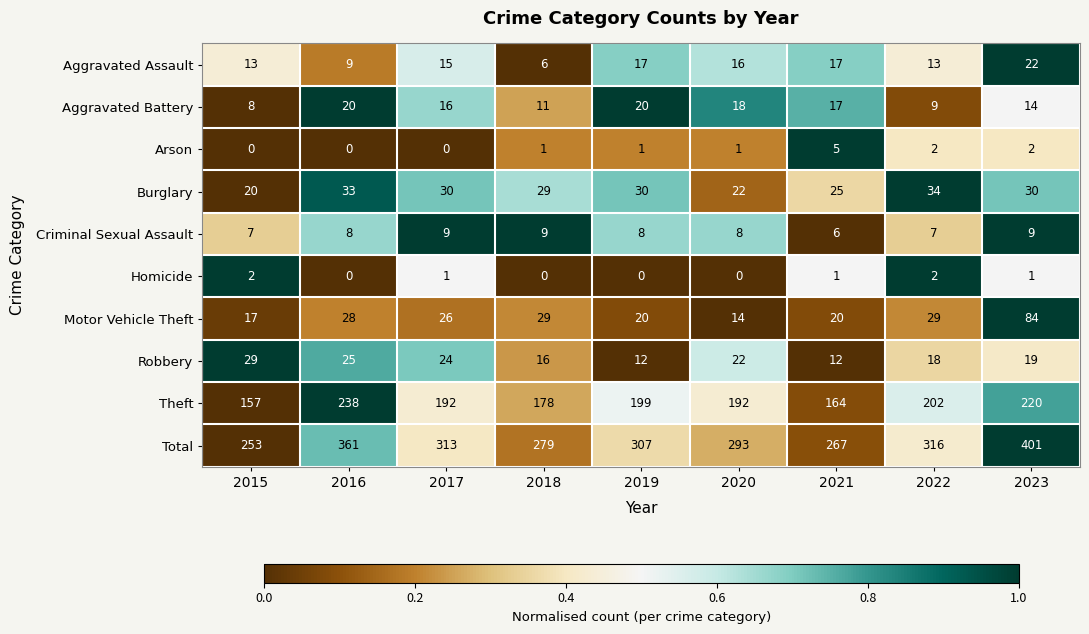

What is the difference between the highest and lowest values at 2021?

266